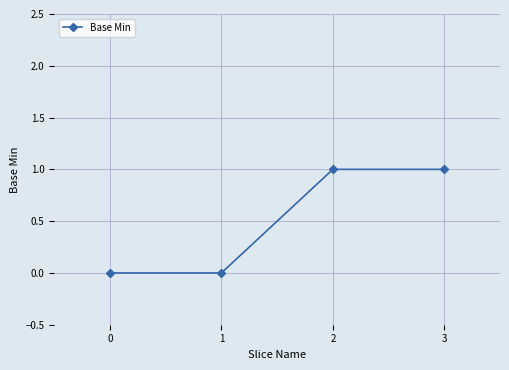

The chart shows a value of 1 at 3. True or false?

True